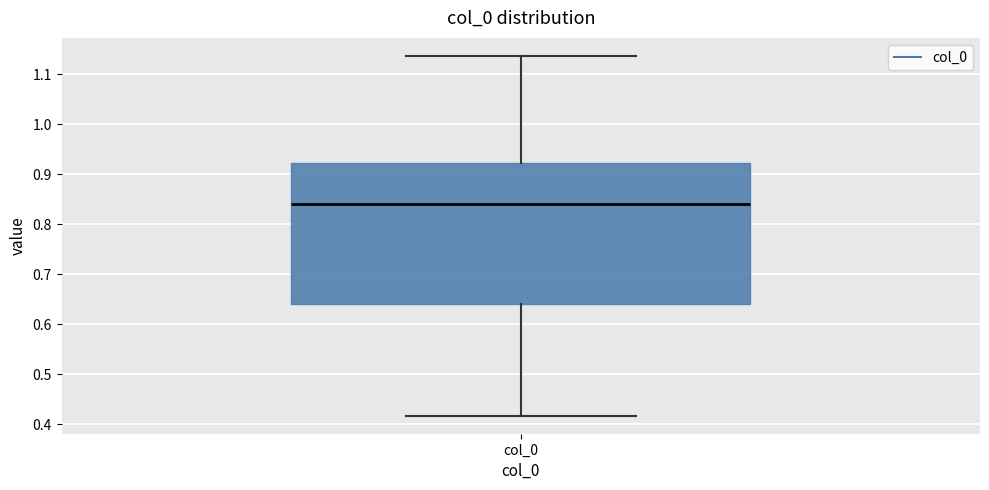

Transcribe this box plot: give where the median line is, the range the box spans, and where the two whiskers end, as read against the y-axis. The values are not printed on the chart, so give them approximately, as read against the axis.

median 0.84, box 0.64 to 0.92, whiskers 0.42 to 1.14